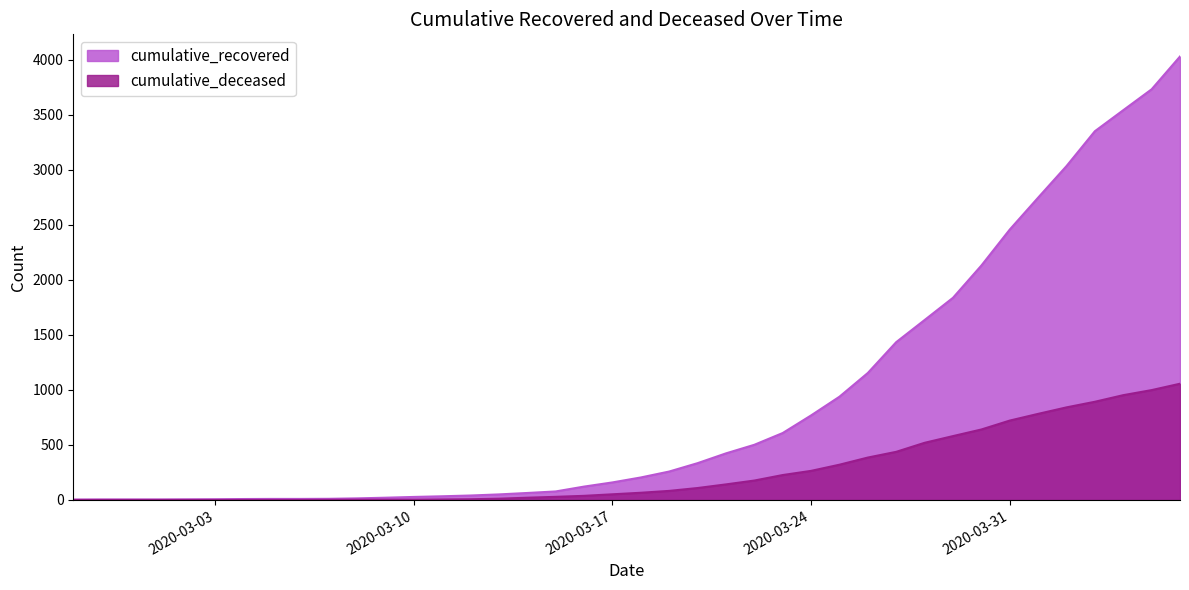

Which has a higher value, 2020-04-05 or 2020-03-29?

2020-04-05